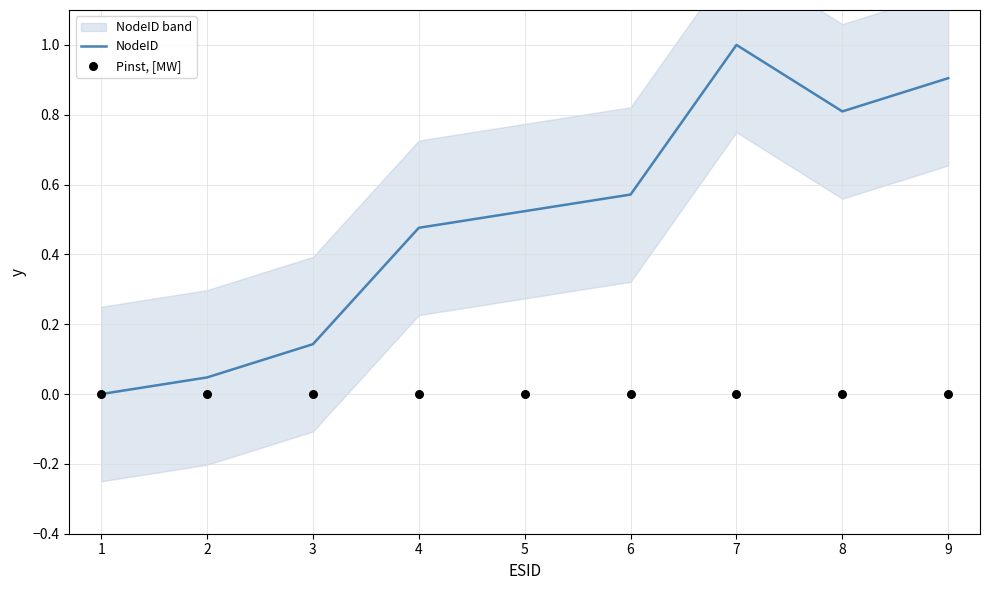

What are all the series names shown in the legend?

NodeID, Pinst, [MW]